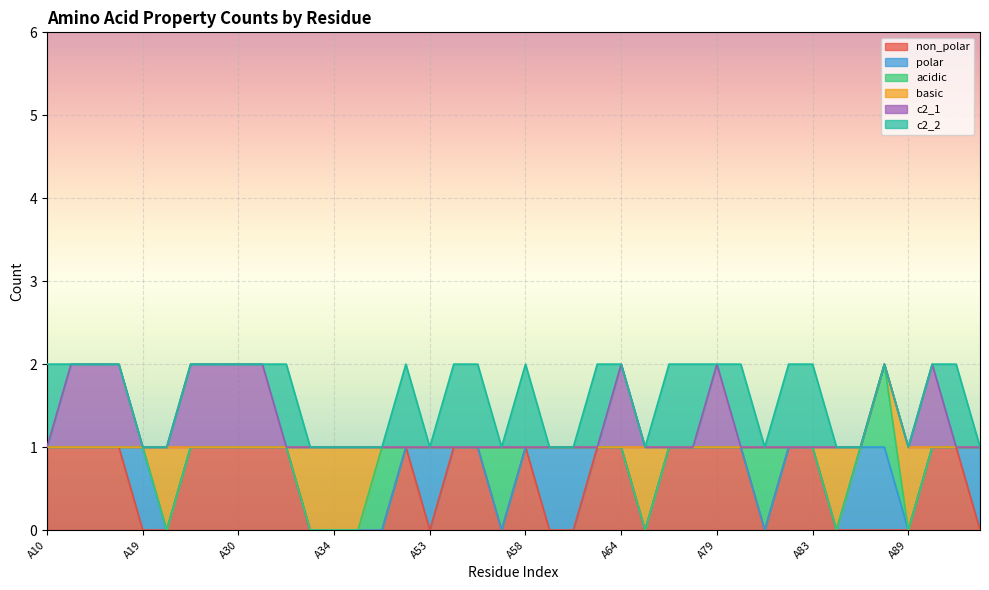

What are all the series names shown in the legend?

non_polar, polar, acidic, basic, c2_1, c2_2